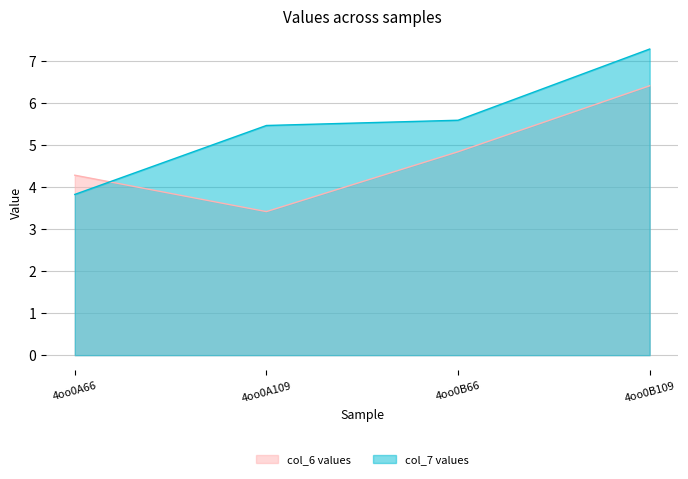

What position from the left is 4oo0A109?

2